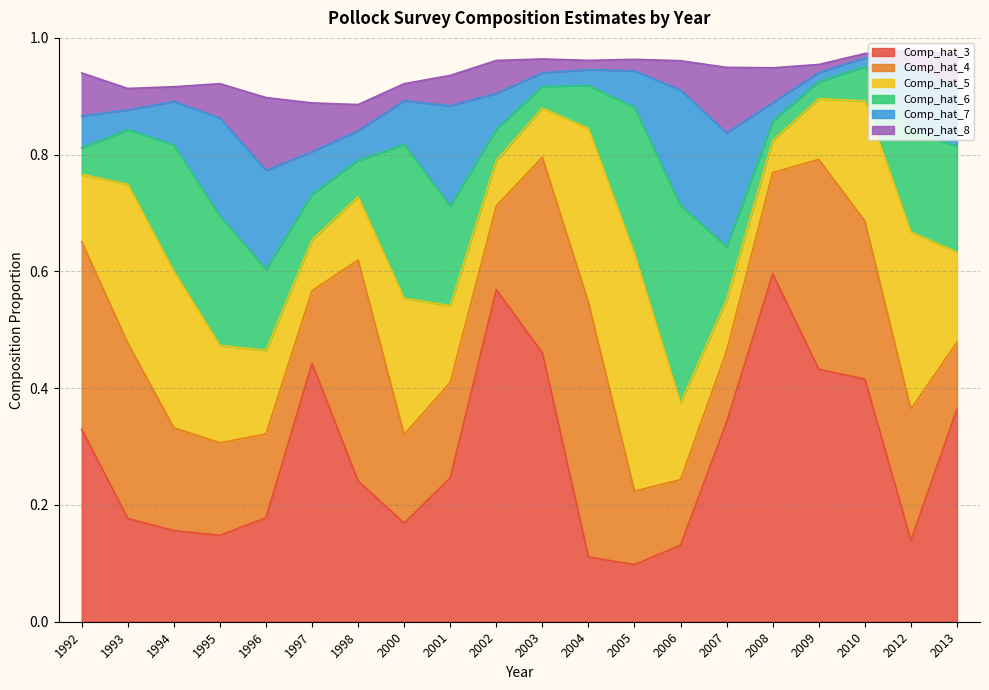

How many lines are shown in the chart?

6